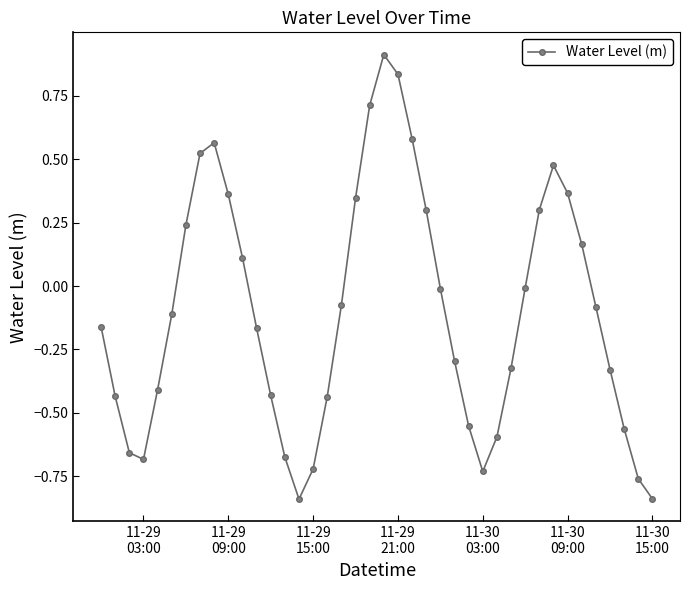

What is the maximum value shown in the chart?

0.9